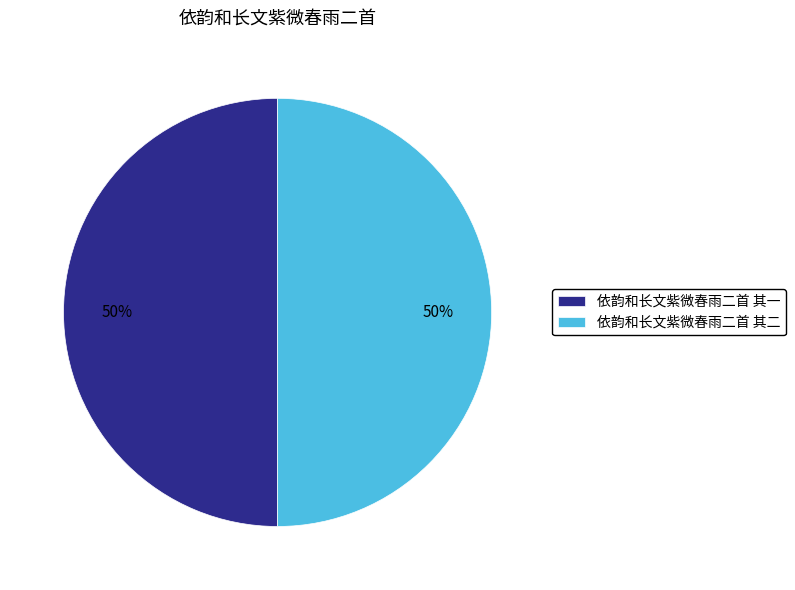

The 依韵和长文紫微春雨二首 其一 slice represents 57% of the pie. True or false?

False